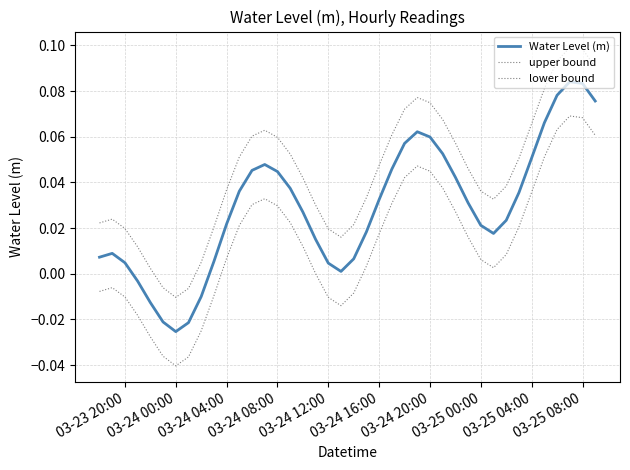

Does the chart have visible grid lines?

Yes